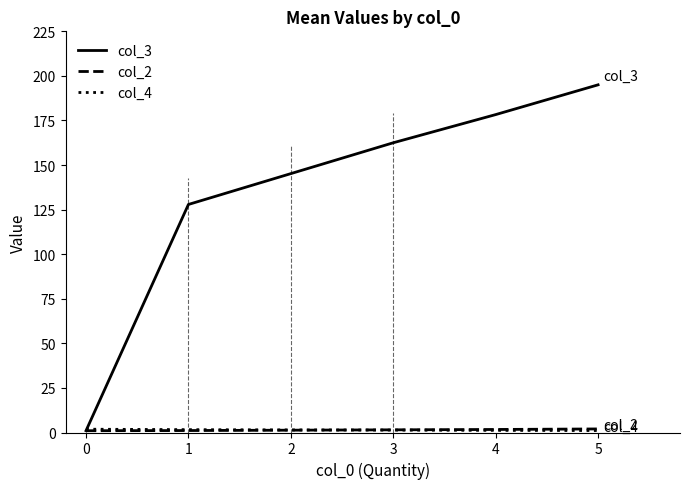

What is the difference between the highest and lowest values at 2?

143.9